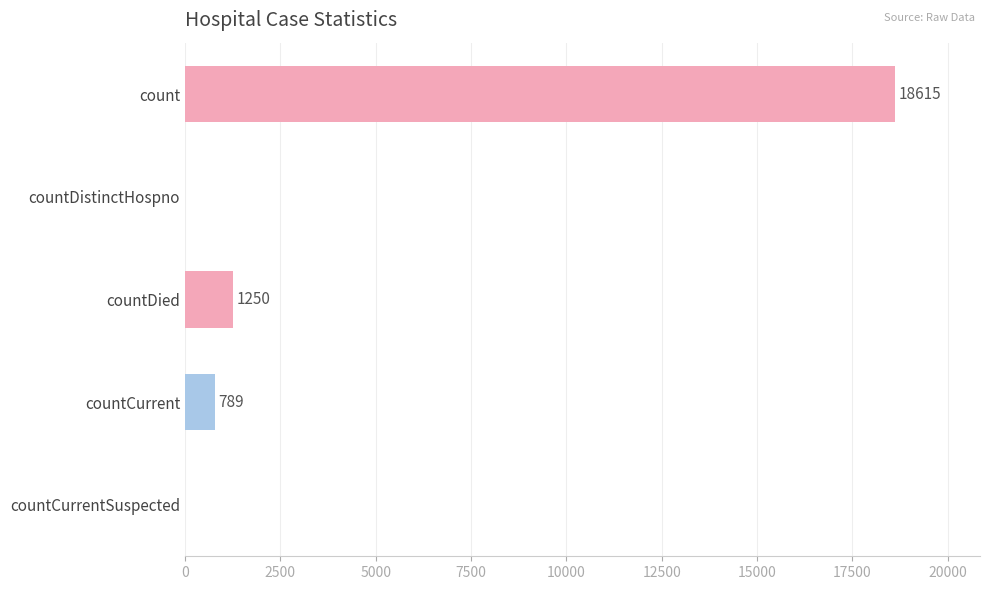

What is the greatest value displayed?

18615